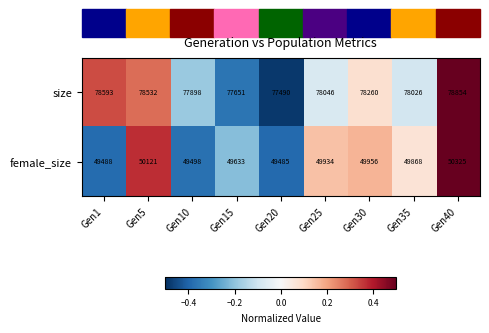

How many series are shown in this chart?

2